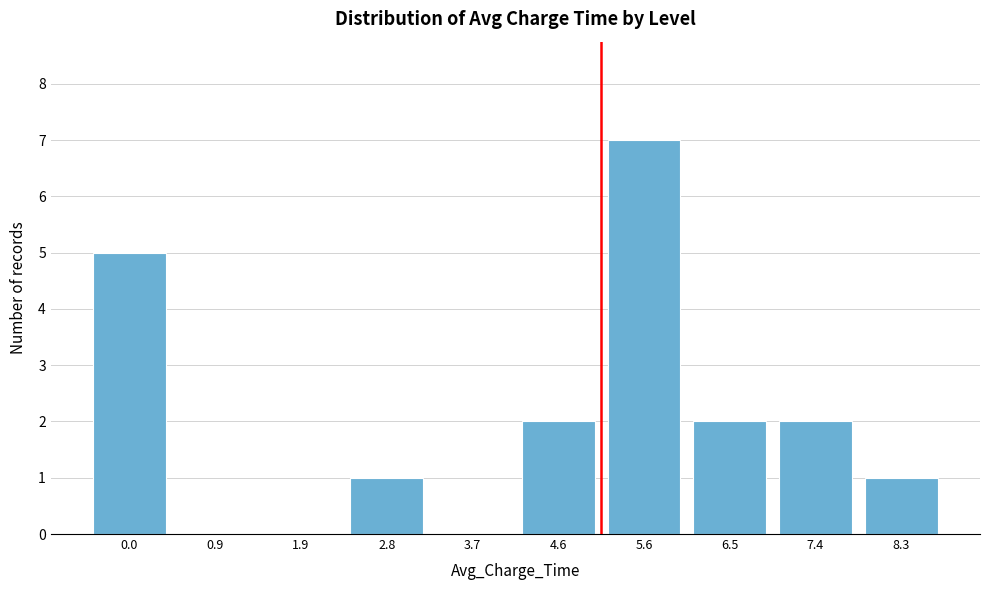

Reading right to left, what are all the values shown in this chart?

8.3=1	7.4=2	6.5=2	5.6=7	4.6=2	3.7=0	2.8=1	1.9=0	0.9=0	0.0=5